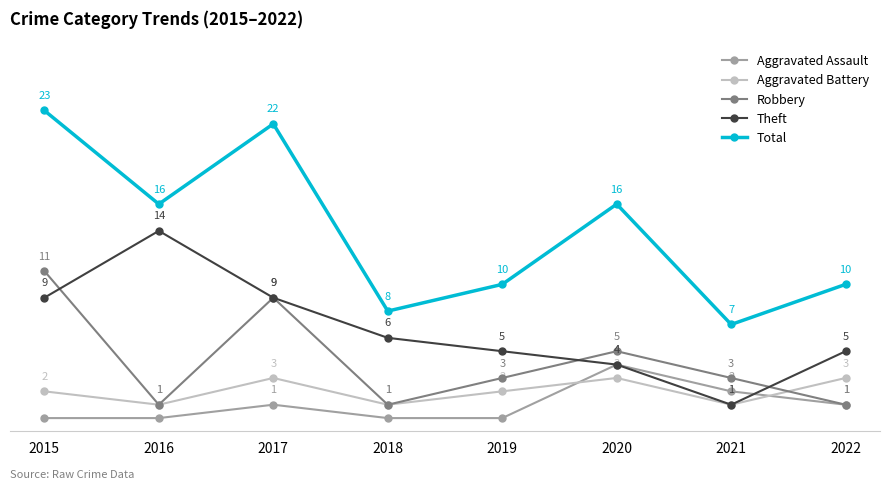

True or false: Total and Aggravated Assault intersect in this chart.

False